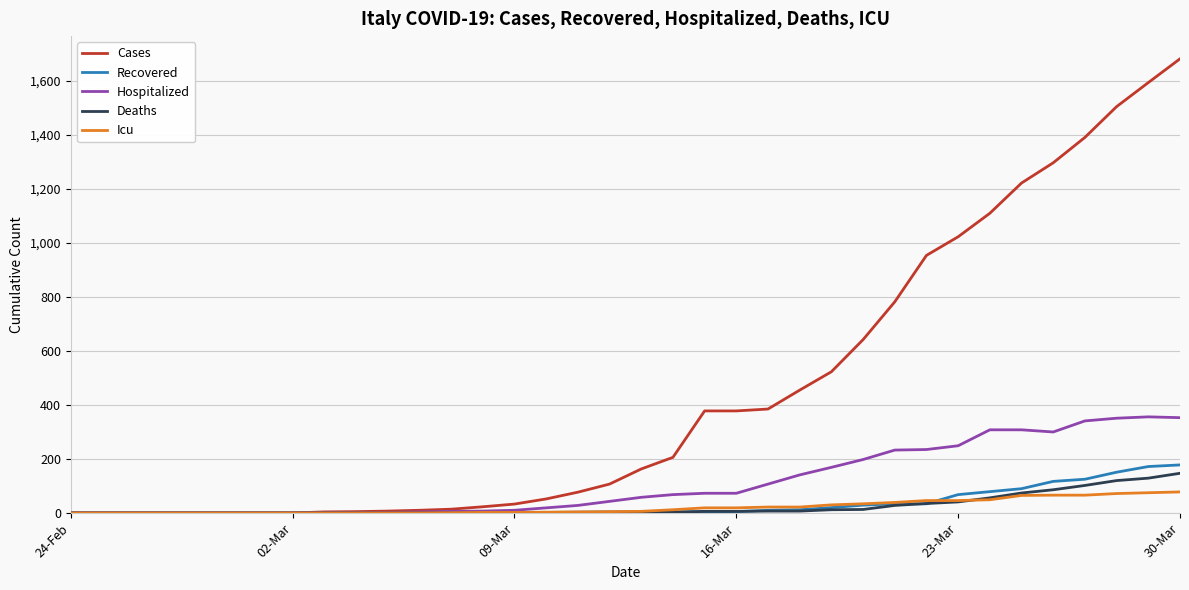

What is the maximum value shown in the chart?

1682